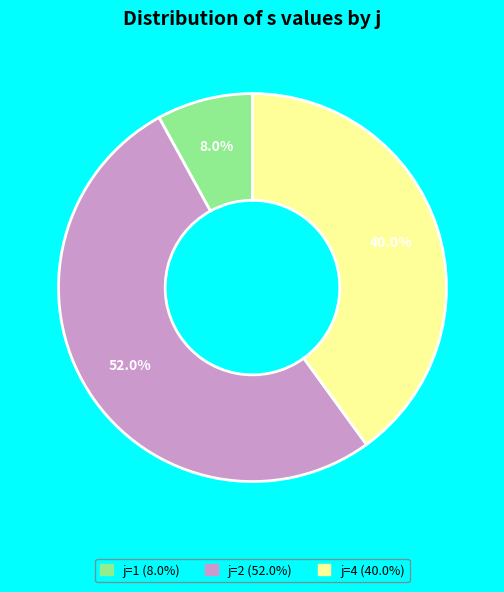

Is there any slice that represents more than half of the pie?

Yes